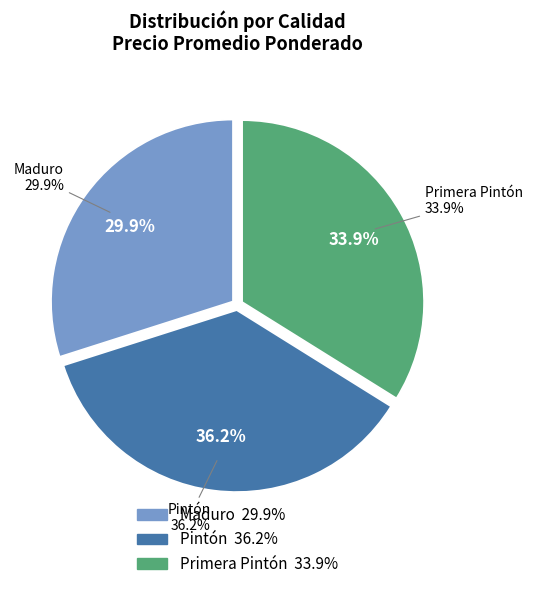

Do 26 and 20 together represent more than half of the pie?

No